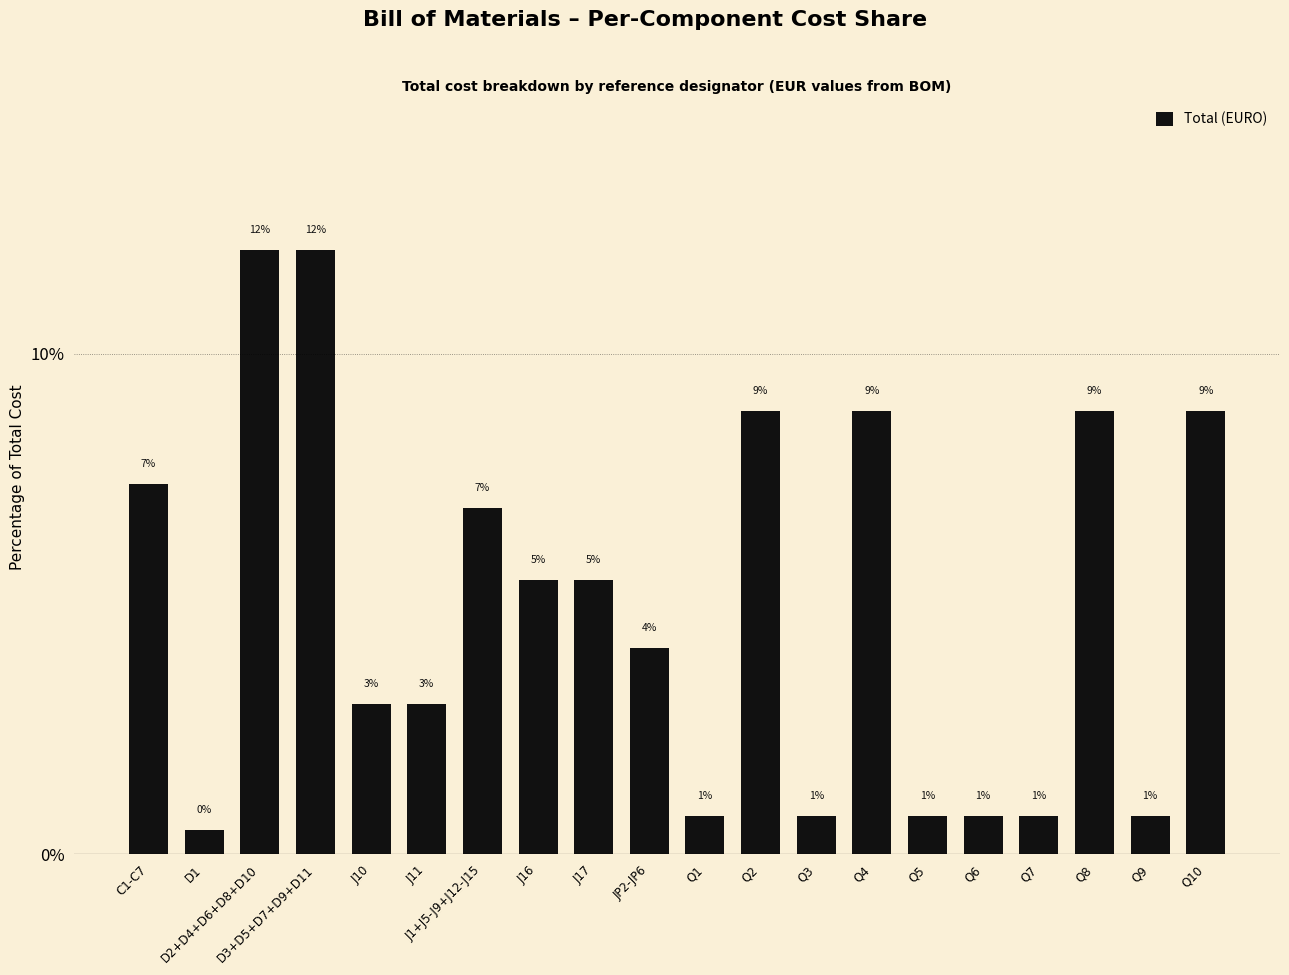

What is the smallest value displayed?

0.5